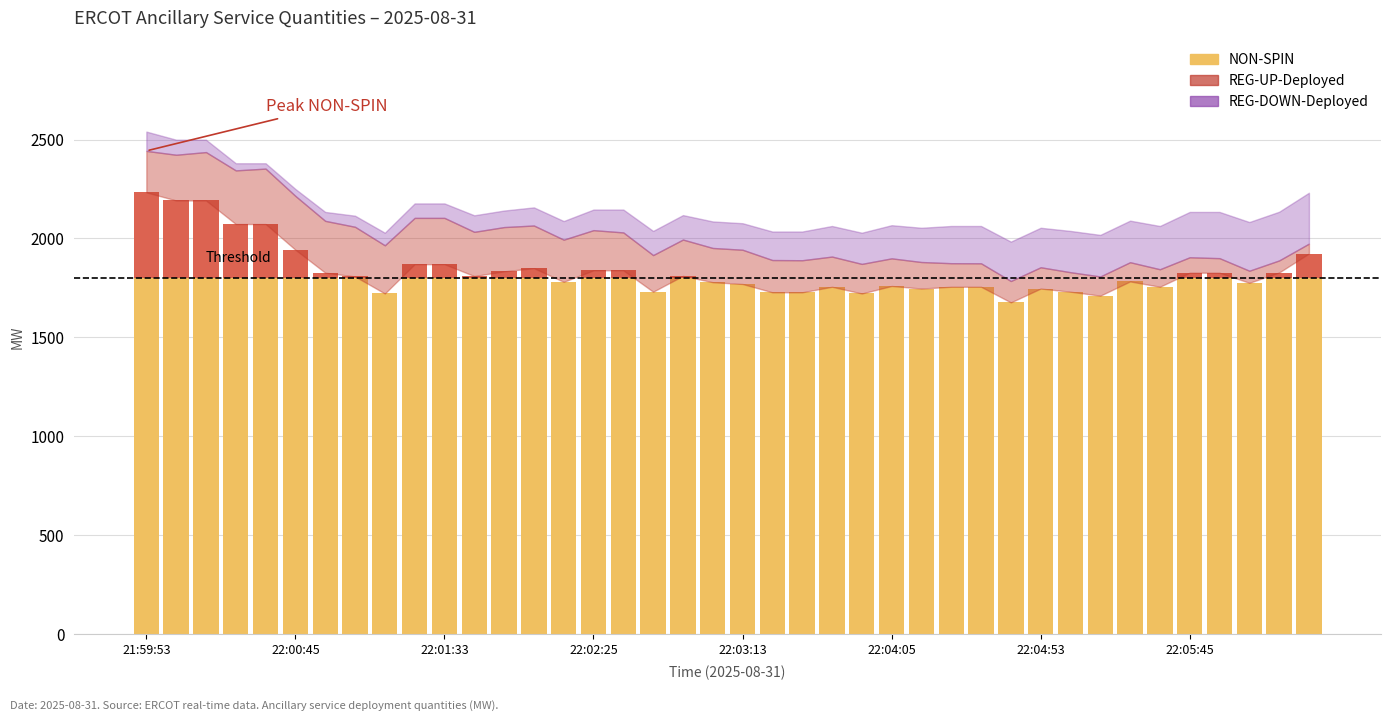

Where does the data first go above 1808?

21:59:53